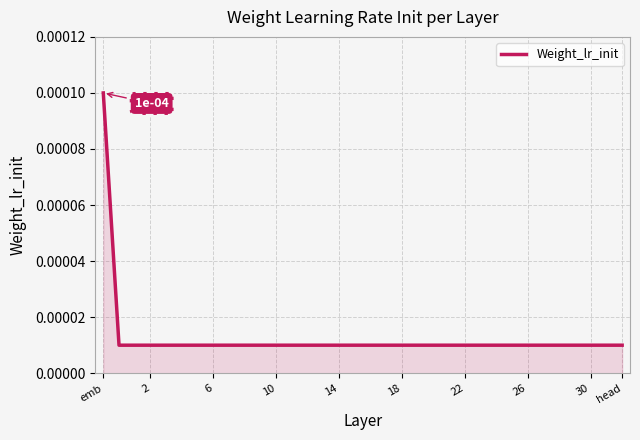

Does the chart display data point markers on the line(s)?

No